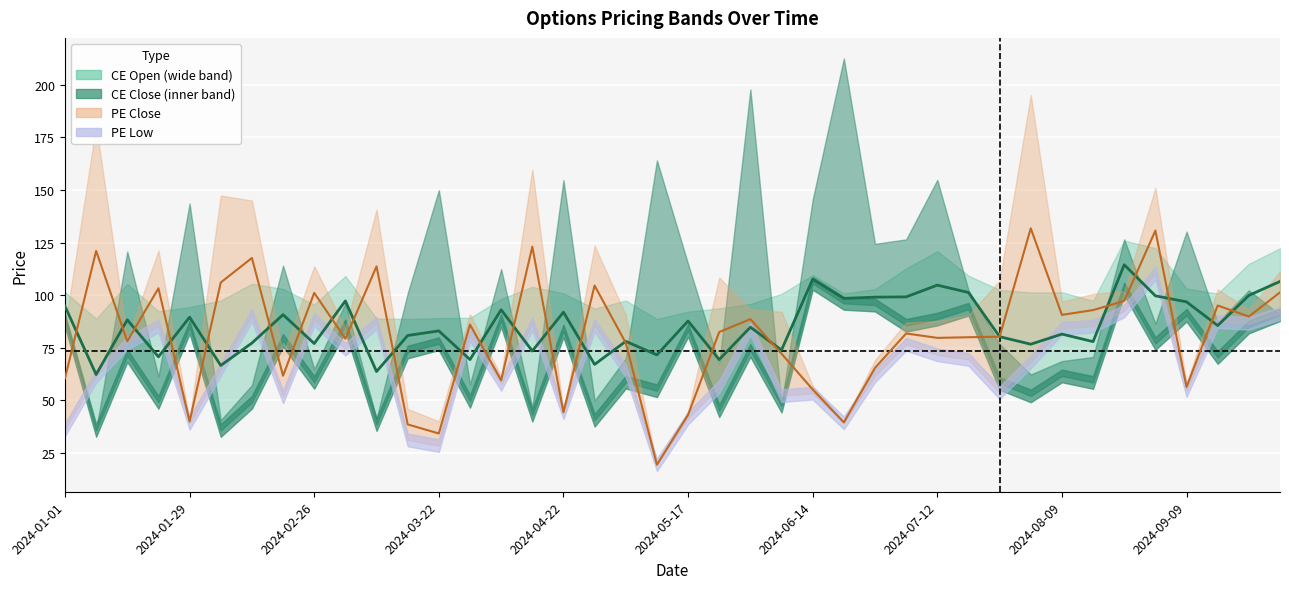

At which category does CE Open reach its first local peak?

2024-01-15